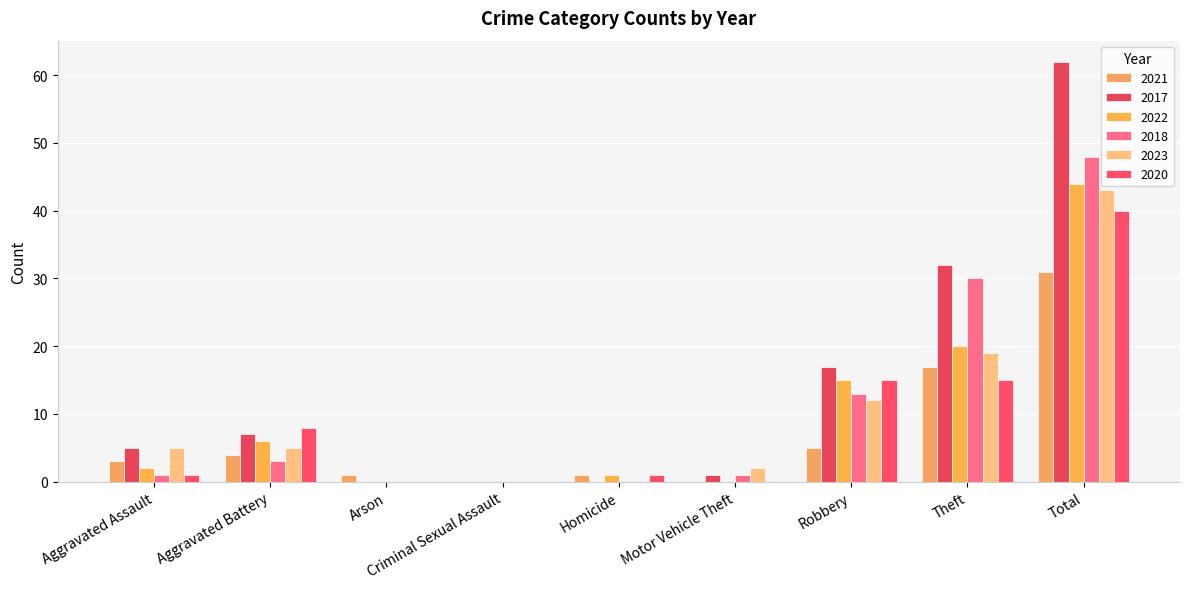

Count the number of data series in this chart.

6